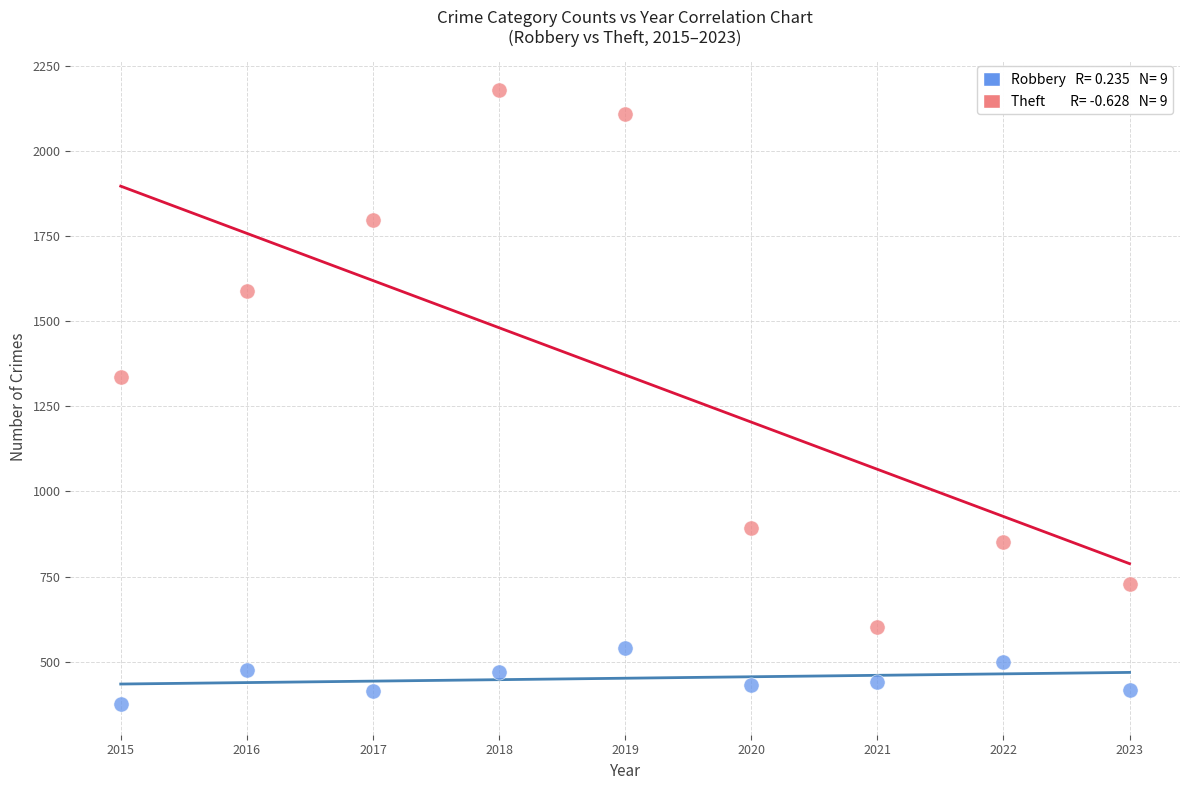

Across all data points, what is the range of Y values (max minus min)?

1802